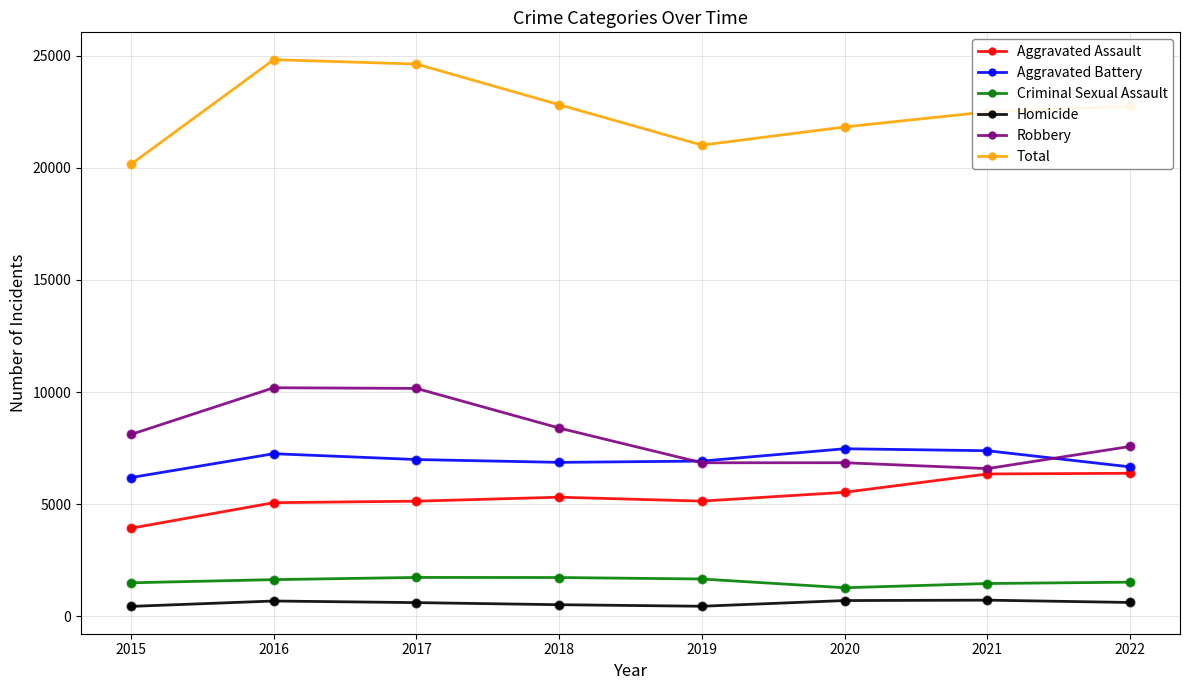

What is the total value across all series at 2017?

49248